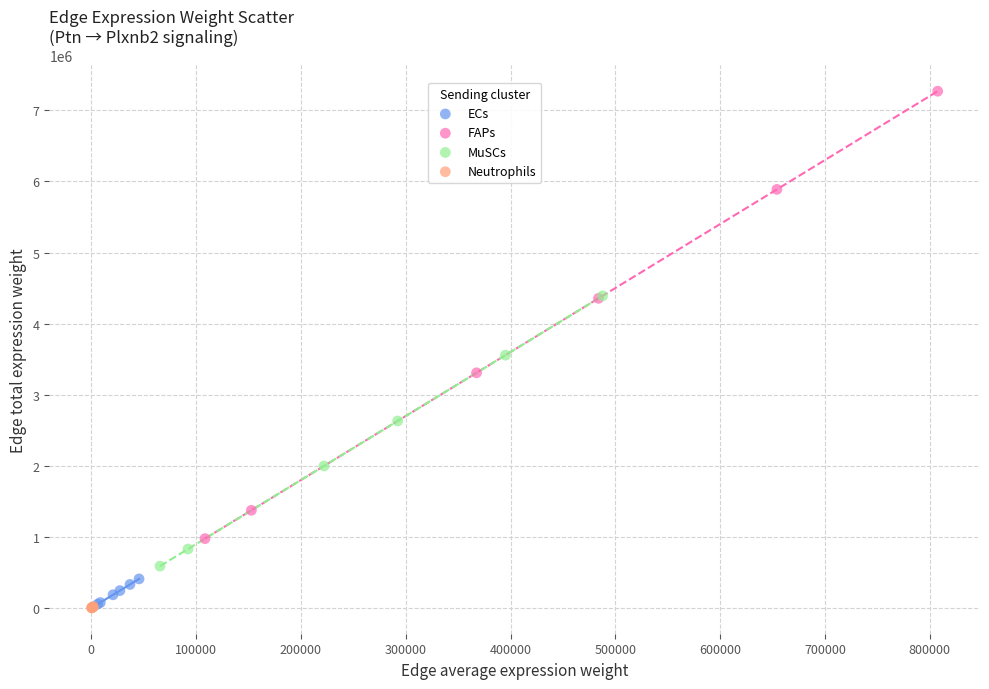

What are all the series names shown in the legend?

ECs, FAPs, MuSCs, Neutrophils